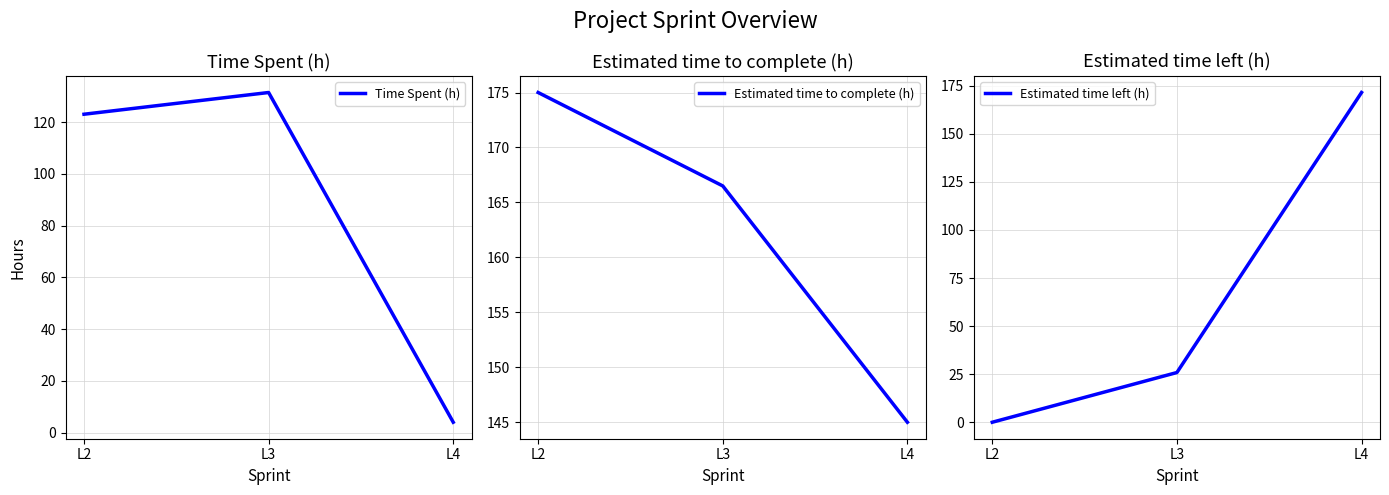

Reading left to right, list all the values displayed in this chart.

Time Spent (h): 123.1	131.5	4.0
Estimated time to complete (h): 175.0	166.5	145.0
Estimated time left (h): 0.0	25.9	171.5